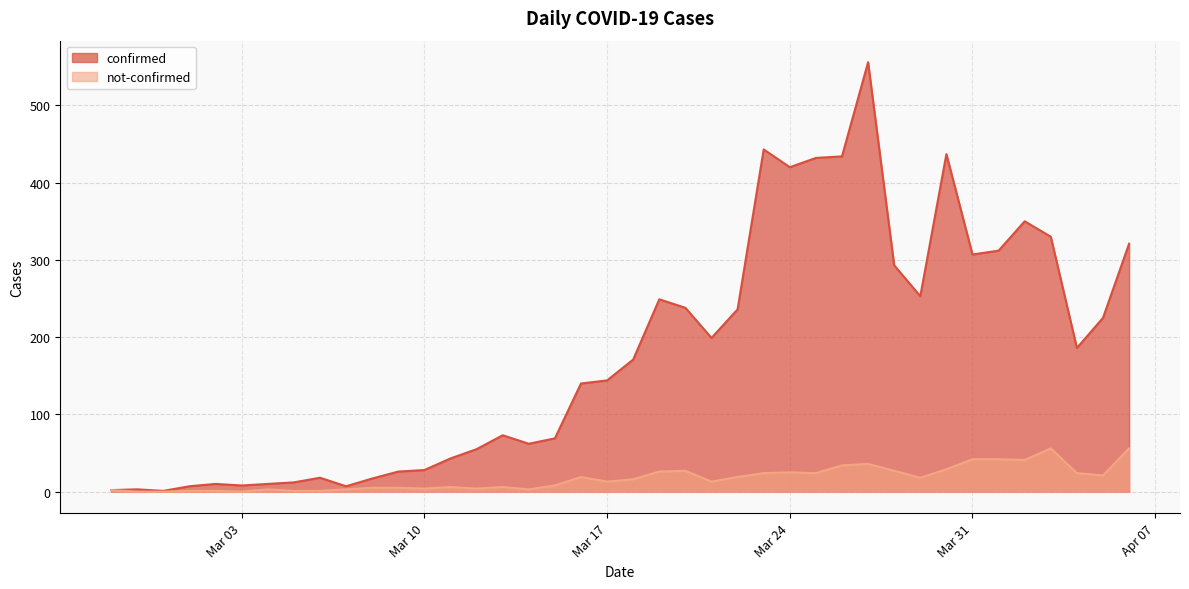

At which category is the sum across all series the highest?

2020-03-27